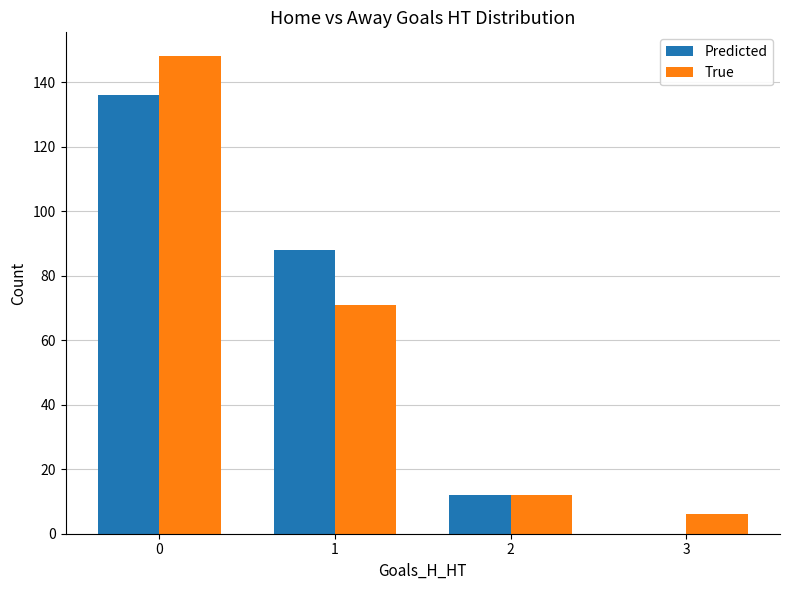

True or false: True has a value of 104 at 1.

False